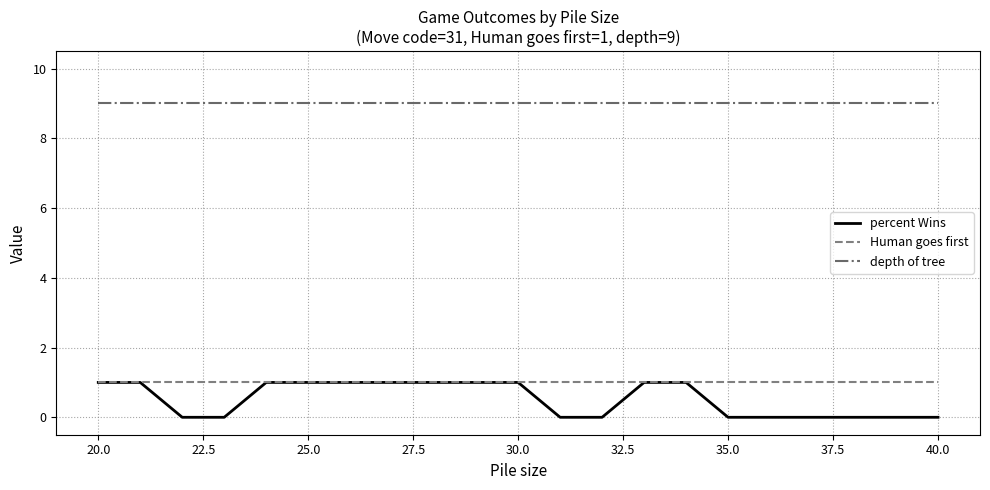

True or false: Human goes first and depth of tree cross at least once.

False